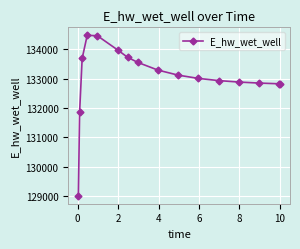

What is the difference between the maximum and second lowest values?

2614.2